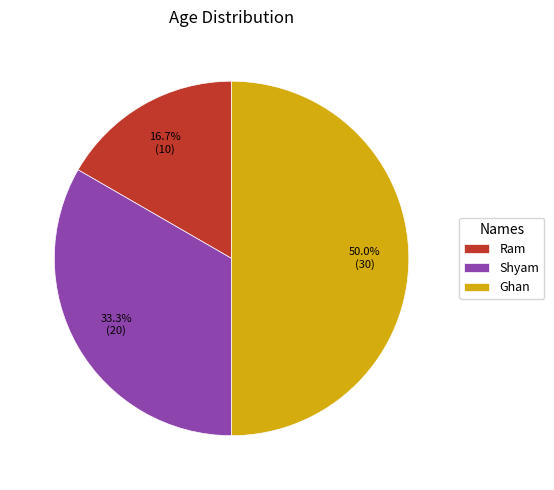

Rank the categories by value from lowest to highest.

Ram, Shyam, Ghan